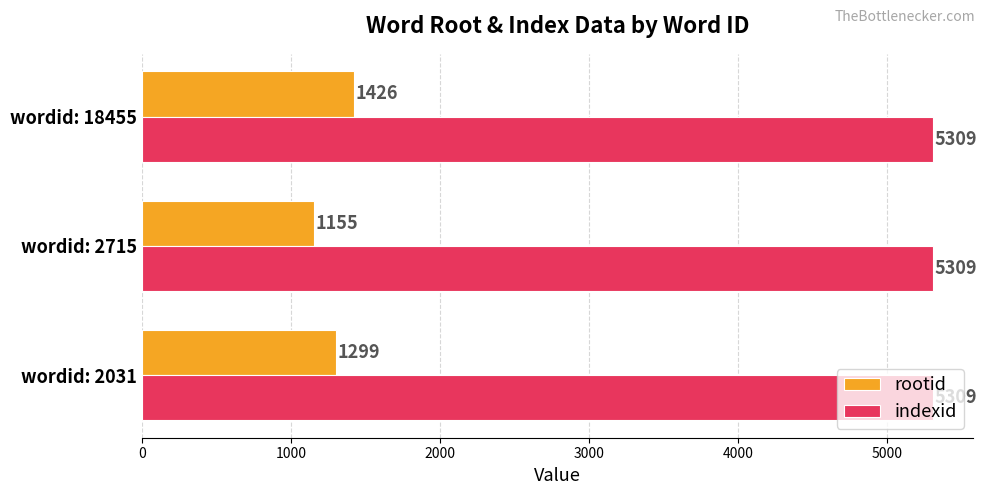

At how many categories does at least one series exceed 4570?

3